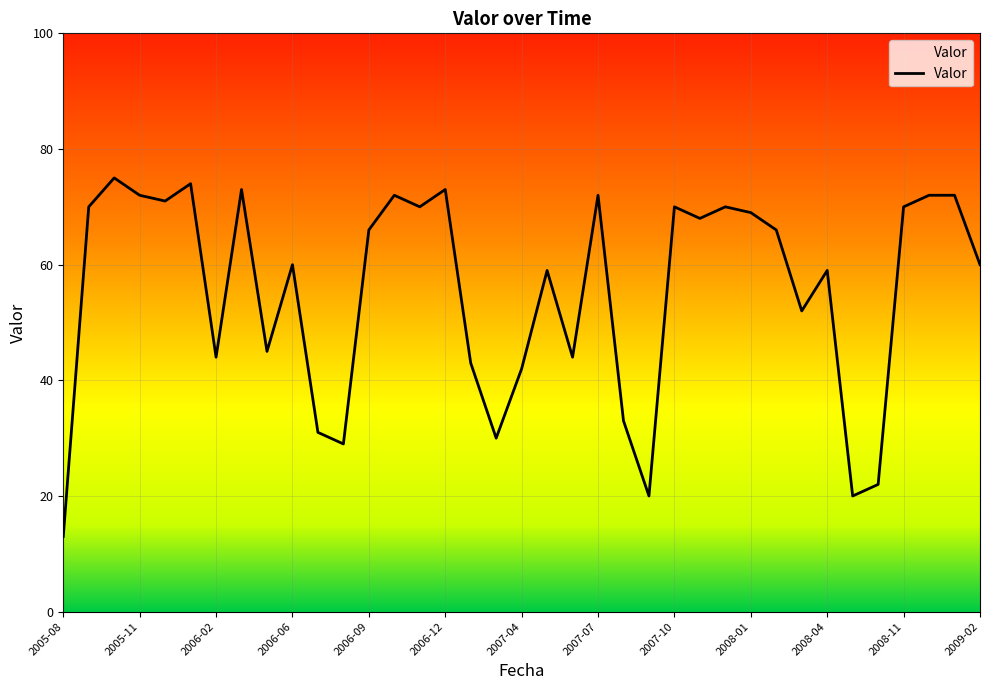

List the labels in order of value, largest first.

2005-10, 2006-01, 2006-04, 2006-12, 2005-11, 2006-10, 2007-07, 2008-12, 2009-01, 2005-12, 2005-09, 2006-11, 2007-10, 2007-12, 2008-11, 2008-01, 2007-11, 2006-09, 2008-02, 2006-06, 2009-02, 2007-05, 2008-04, 2008-03, 2006-05, 2006-02, 2007-06, 2007-01, 2007-04, 2007-08, 2006-07, 2007-02, 2006-08, 2008-10, 2007-09, 2008-09, 2005-08